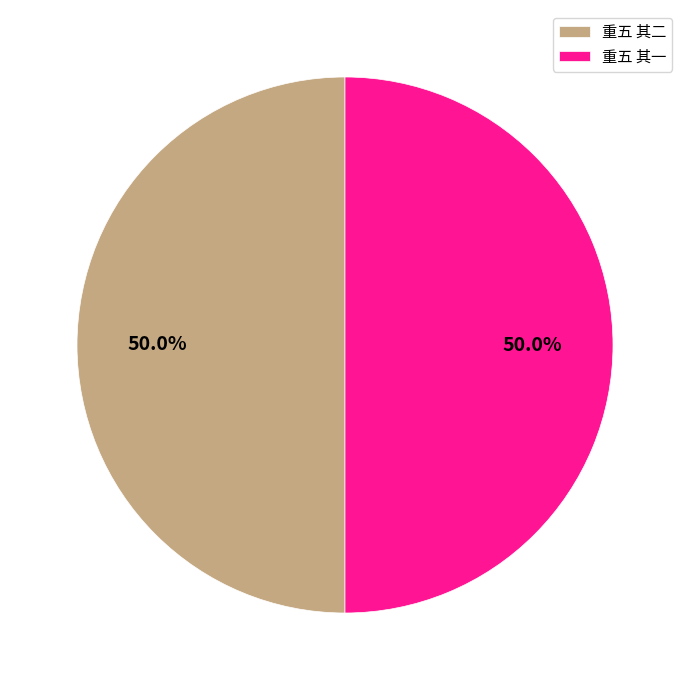

How many slices are in this pie chart?

2